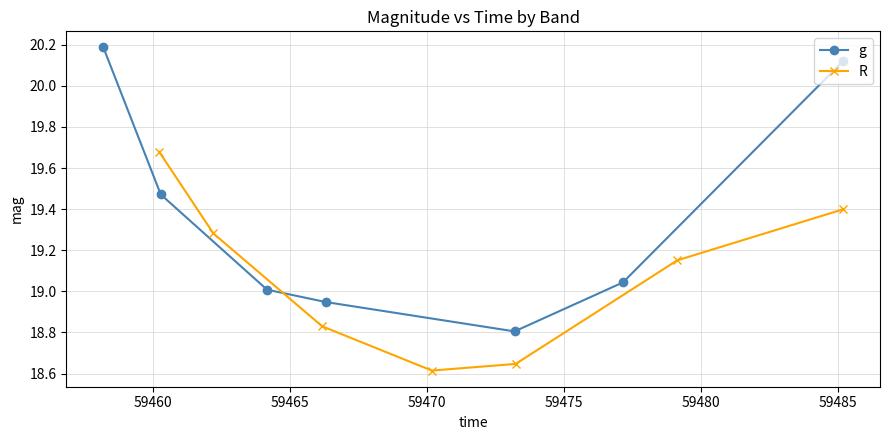

What is the value of the g point at the 6th from the left?

19.0